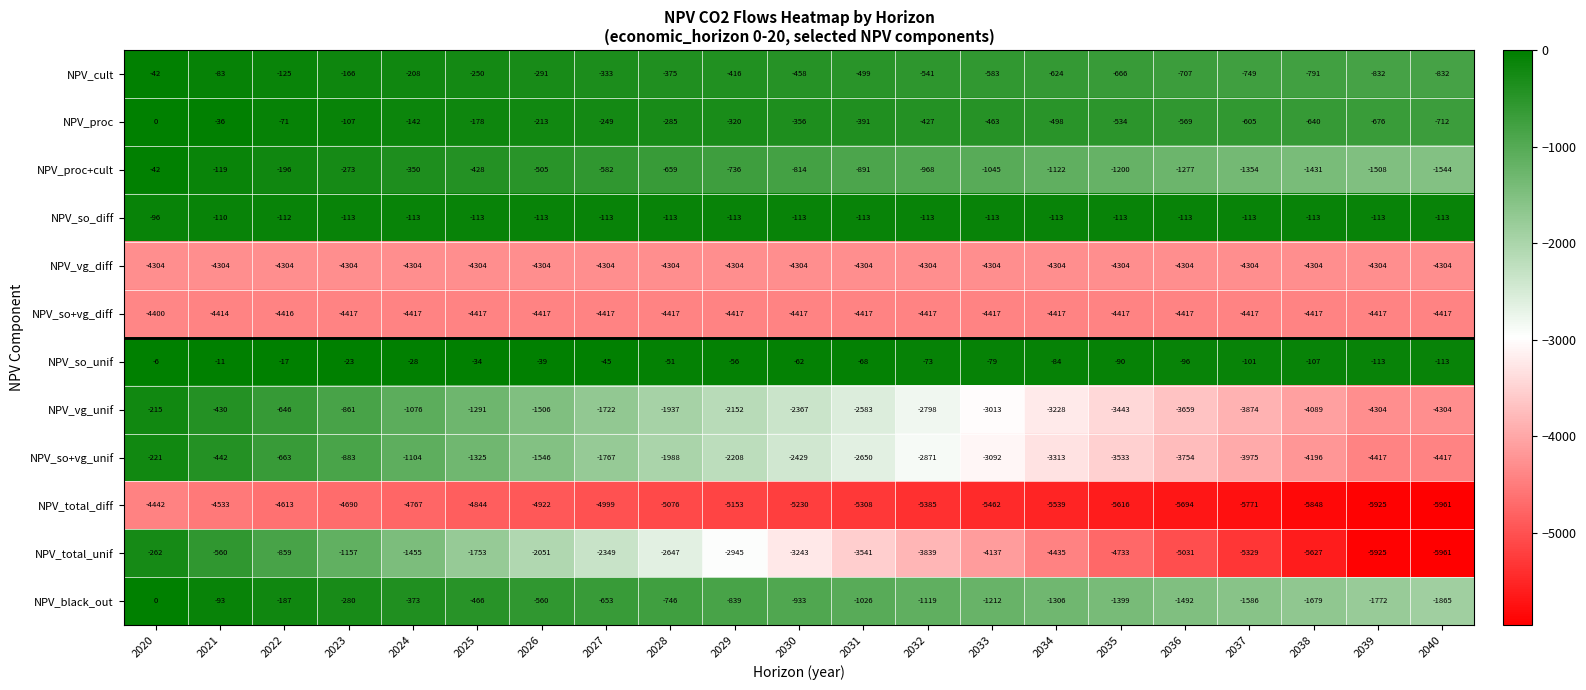

At which label is NPV_cult closest to -437?

2029